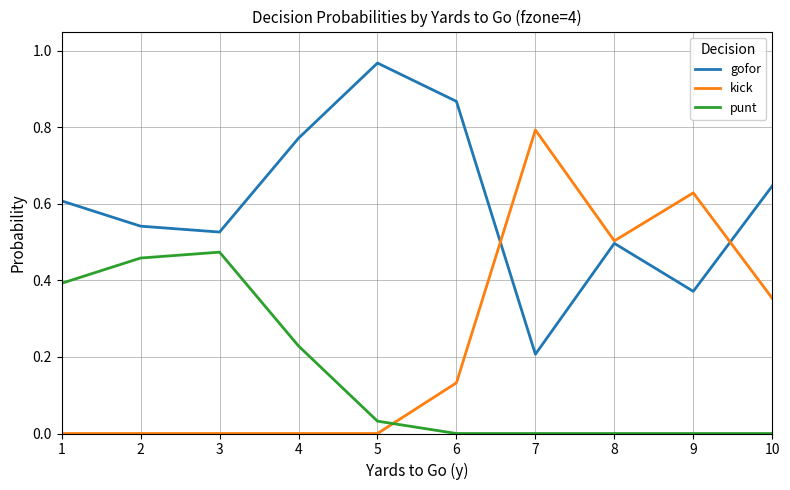

What is the sum of all gofor values?

6.0